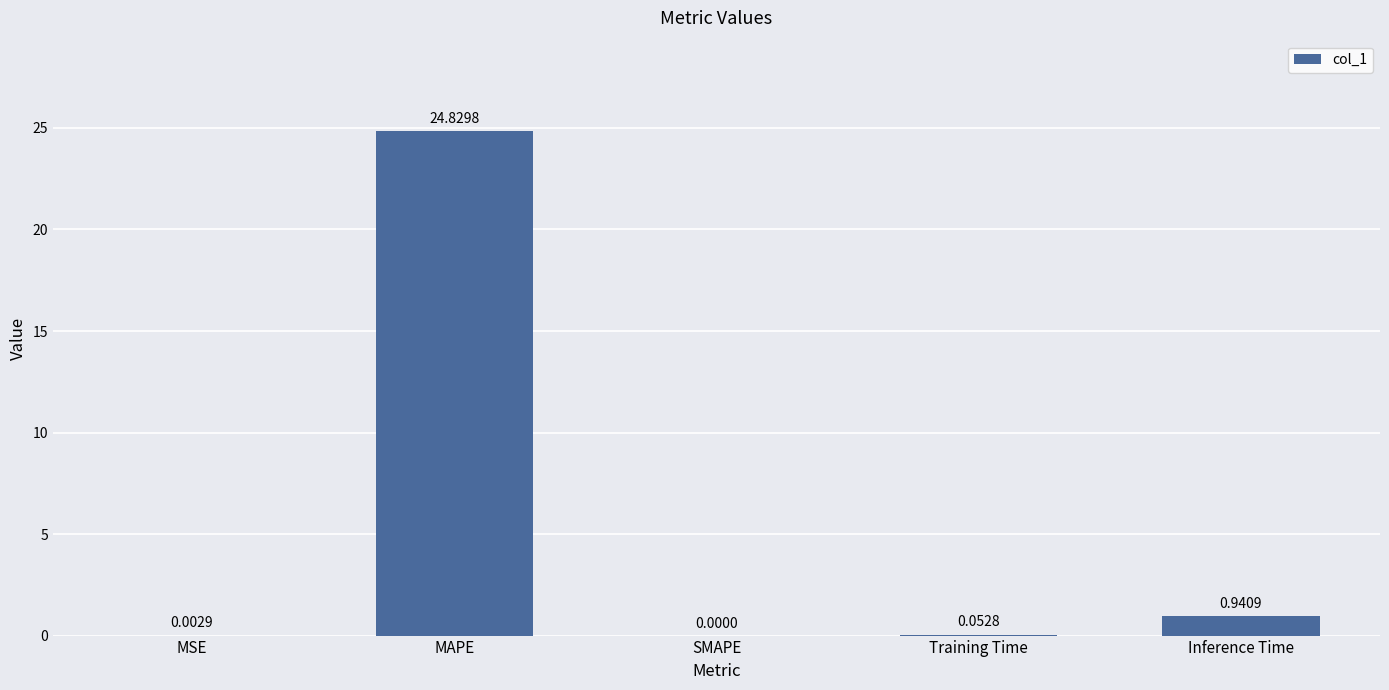

Are the bars horizontal?

No